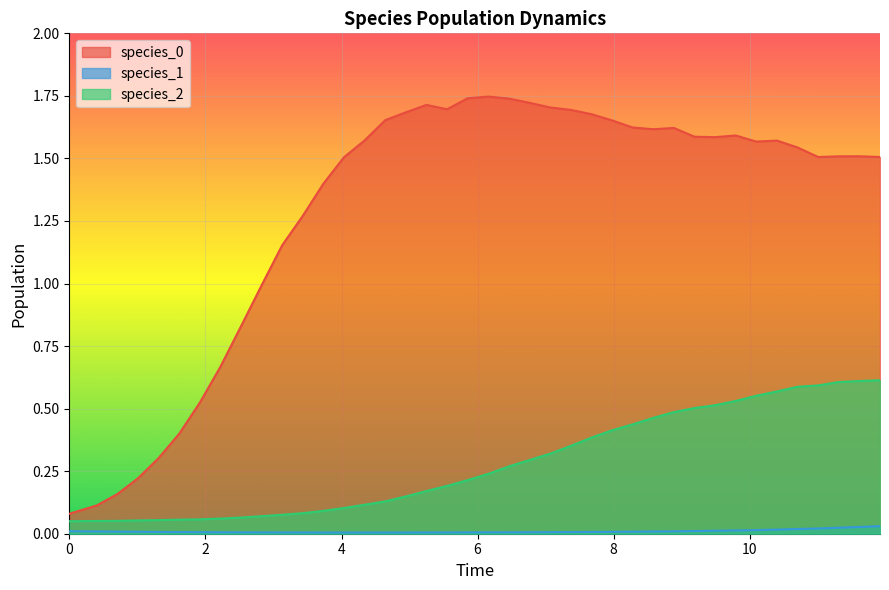

True or false: species_1 and species_0 cross at least once.

False